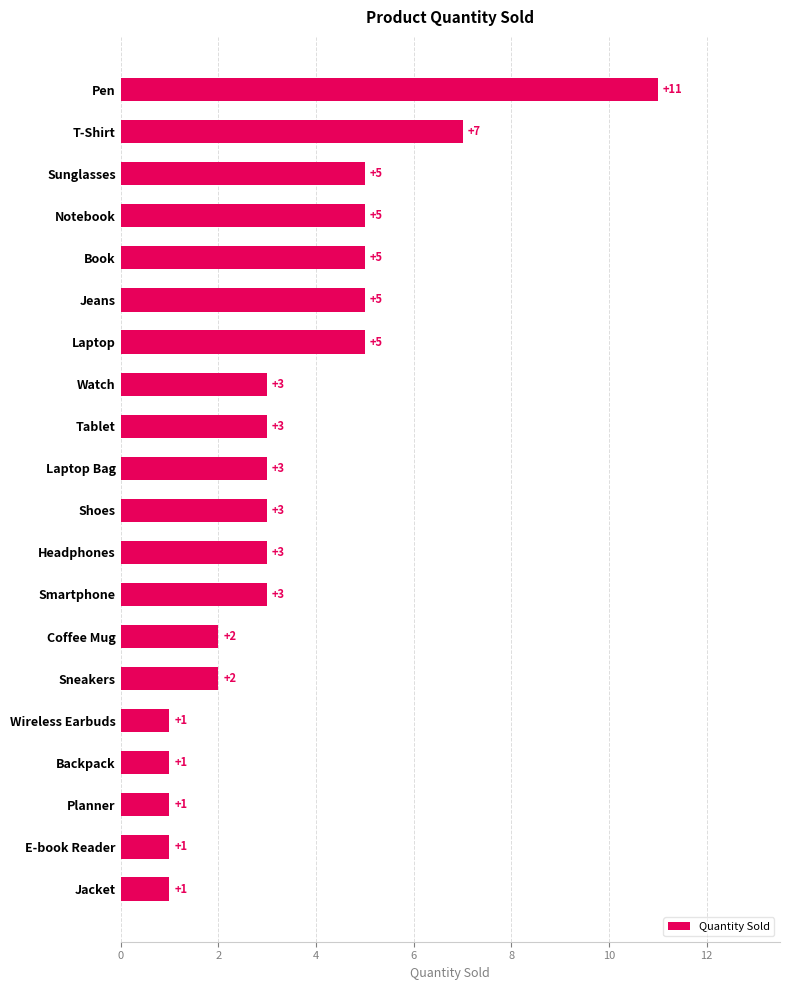

Is it true that the value at Laptop Bag is 3?

True